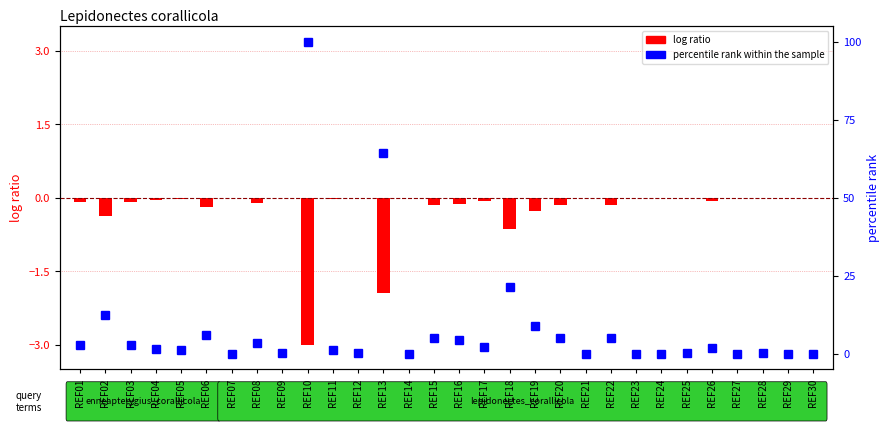

Reading left to right, list all the values displayed in this chart.

log ratio: REF01=-0.1	REF02=-0.4	REF03=-0.1	REF04=-0.0	REF05=-0.0	REF06=-0.2	REF07=0.0	REF08=-0.1	REF09=-0.0	REF10=-3.0	REF11=-0.0	REF12=-0.0	REF13=-1.9	REF14=0.0	REF15=-0.2	REF16=-0.1	REF17=-0.1	REF18=-0.6	REF19=-0.3	REF20=-0.2	REF21=0.0	REF22=-0.2	REF23=0.0	REF24=0.0	REF25=-0.0	REF26=-0.1	REF27=0.0	REF28=-0.0	REF29=0.0	REF30=0.0
percentile rank within the sample: REF01=3.0	REF02=12.4	REF03=3.0	REF04=1.5	REF05=1.1	REF06=6.0	REF07=0.0	REF08=3.4	REF09=0.4	REF10=100.0	REF11=1.1	REF12=0.4	REF13=64.4	REF14=0.0	REF15=5.2	REF16=4.5	REF17=2.2	REF18=21.3	REF19=9.0	REF20=5.2	REF21=0.0	REF22=5.2	REF23=0.0	REF24=0.0	REF25=0.4	REF26=1.9	REF27=0.0	REF28=0.4	REF29=0.0	REF30=0.0